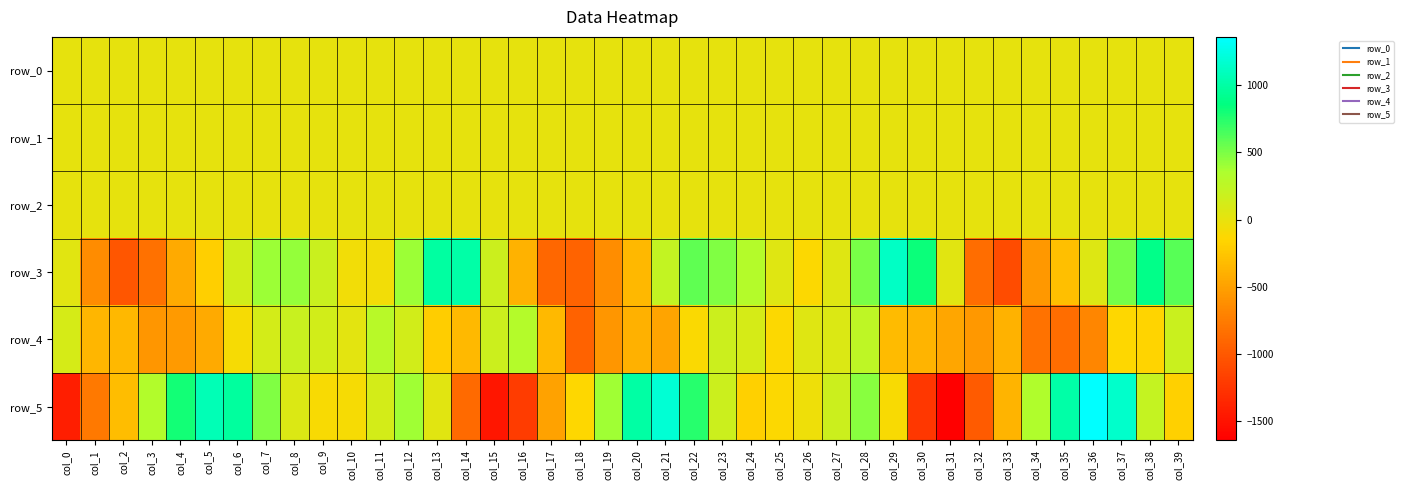

Which category has the highest value across all series?

col_36